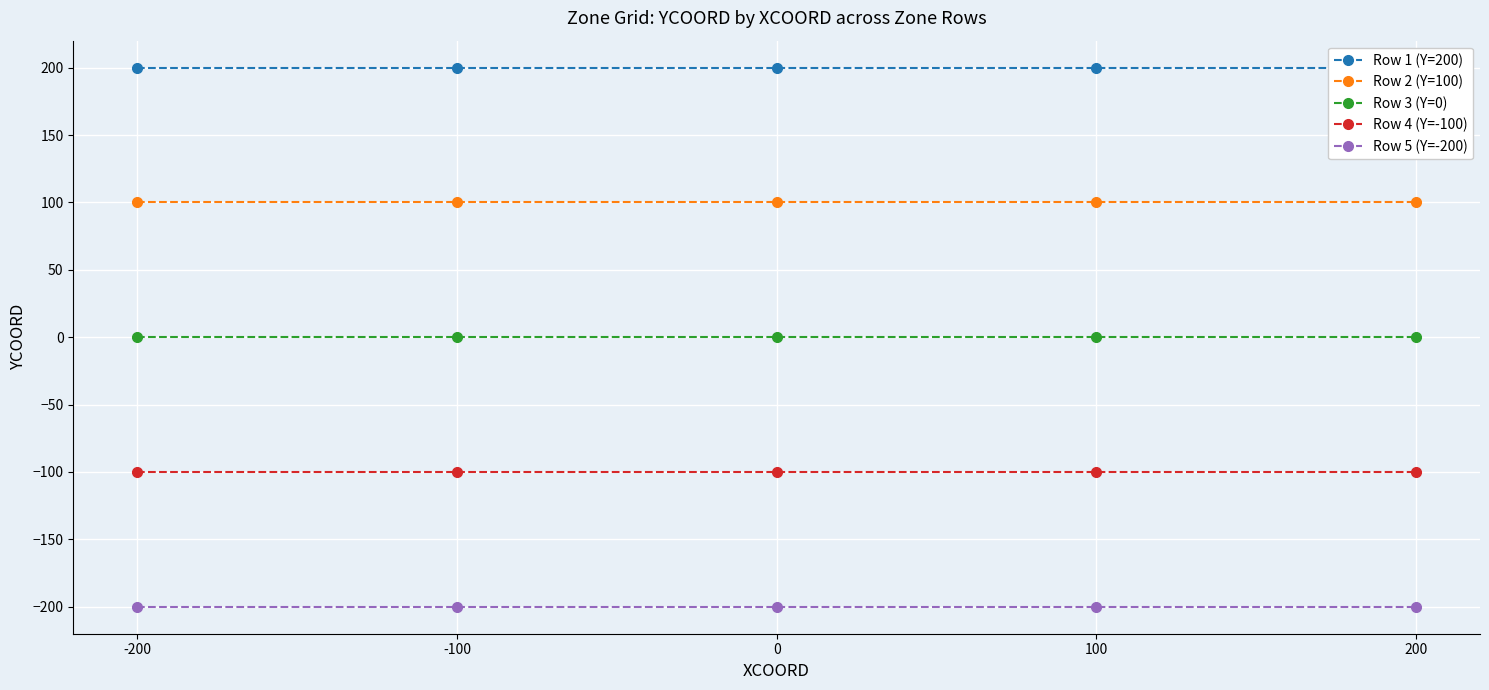

The value of Row 4 (Y=-100) at 200 is -100. True or false?

True